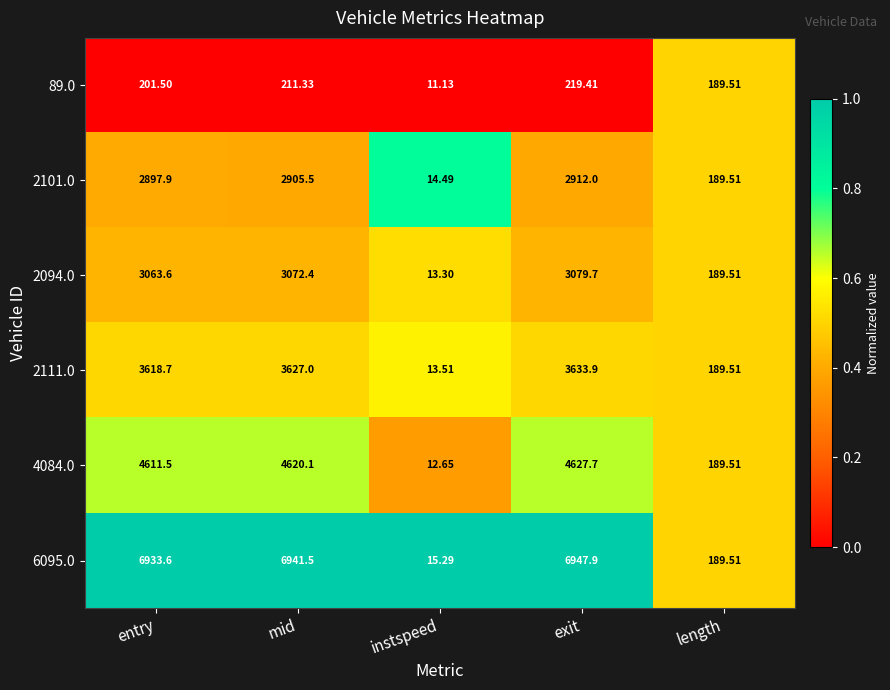

Count the number of data series in this chart.

6